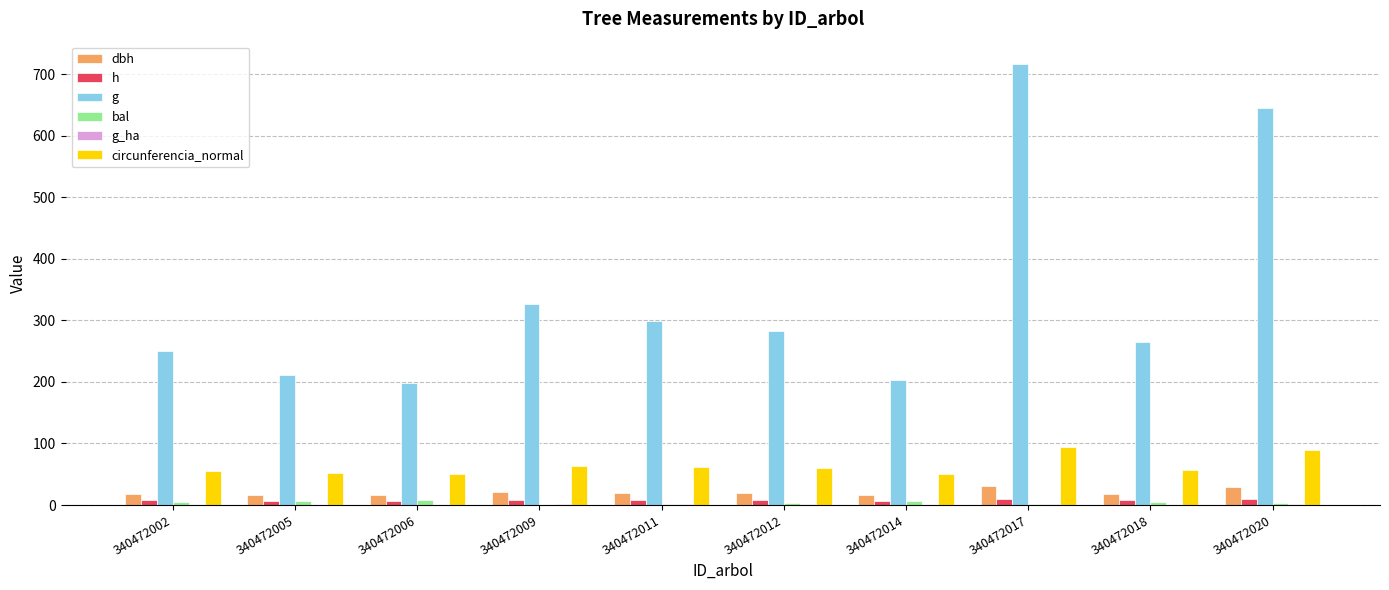

The value of circunferencia_normal at 340472011 is 61.3. True or false?

True